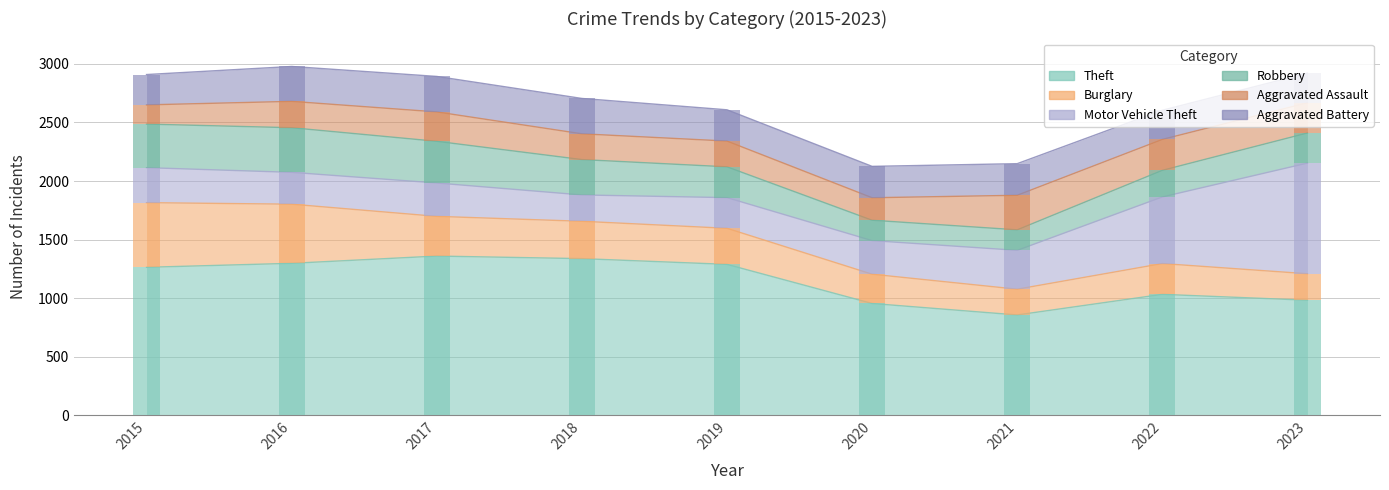

List the labels in order of Theft value, smallest first.

2021, 2020, 2023, 2022, 2015, 2019, 2016, 2018, 2017